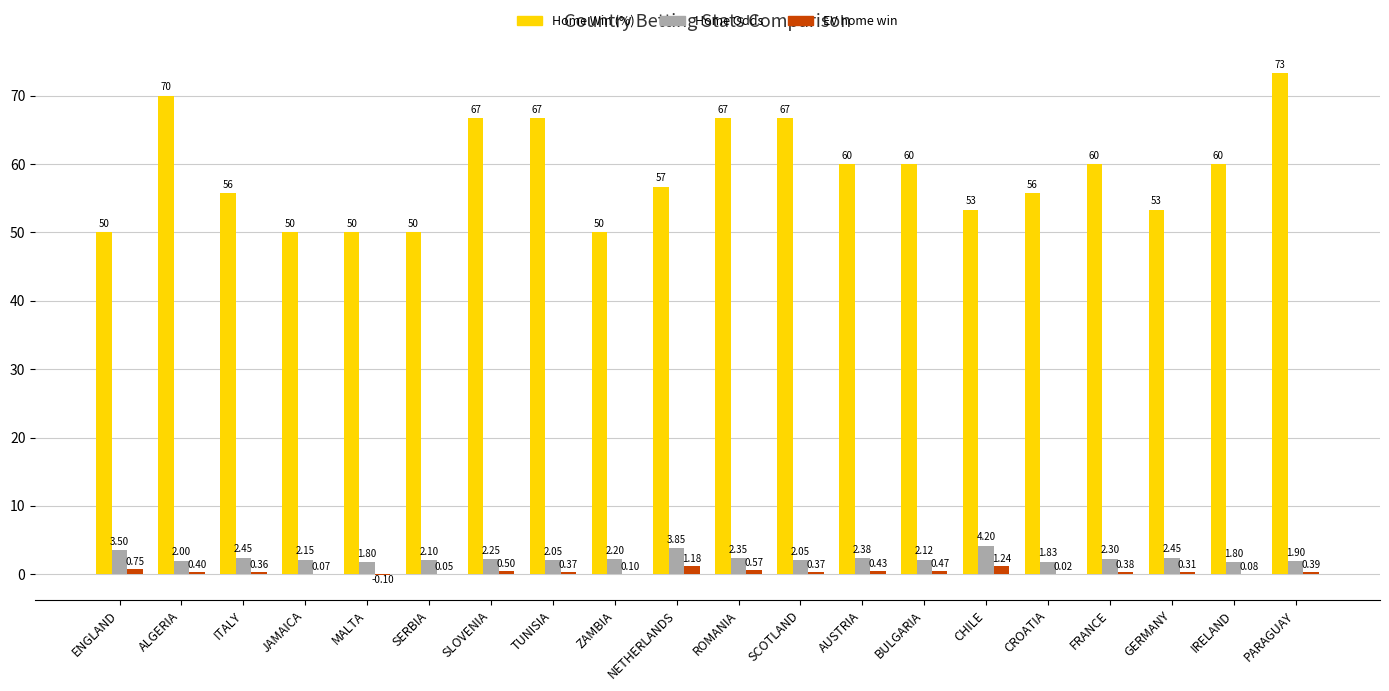

What is the sum of all Home Odds values?

47.7